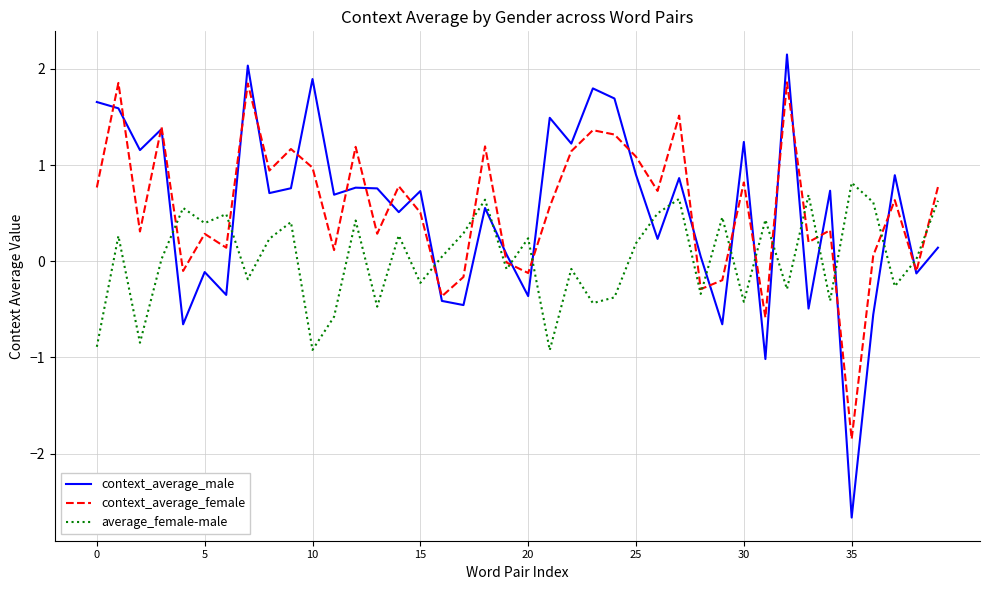

Which series has the largest range (max minus min)?

context_average_male